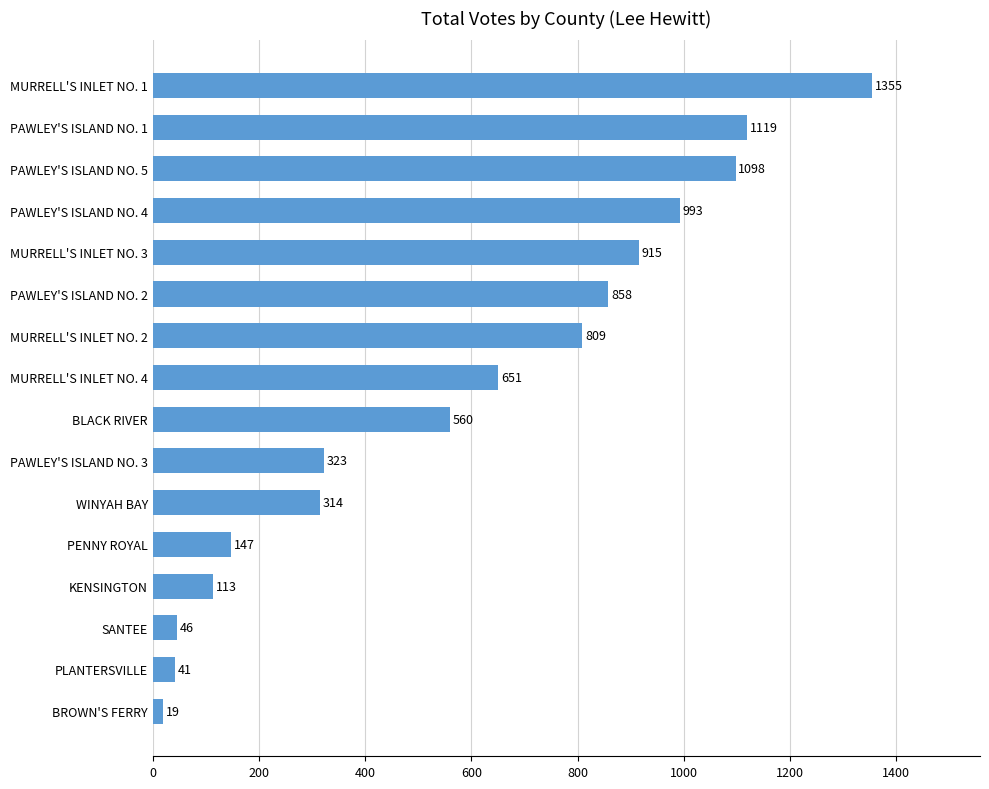

Rank the categories by value from lowest to highest.

BROWN'S FERRY, PLANTERSVILLE, SANTEE, KENSINGTON, PENNY ROYAL, WINYAH BAY, PAWLEY'S ISLAND NO. 3, BLACK RIVER, MURRELL'S INLET NO. 4, MURRELL'S INLET NO. 2, PAWLEY'S ISLAND NO. 2, MURRELL'S INLET NO. 3, PAWLEY'S ISLAND NO. 4, PAWLEY'S ISLAND NO. 5, PAWLEY'S ISLAND NO. 1, MURRELL'S INLET NO. 1